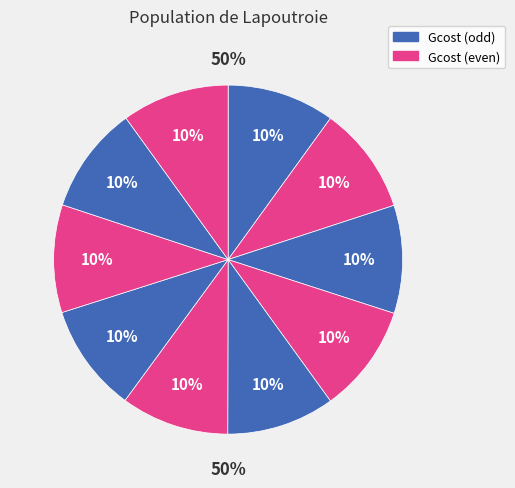

Does GCost_3 represent more than half of the total?

No